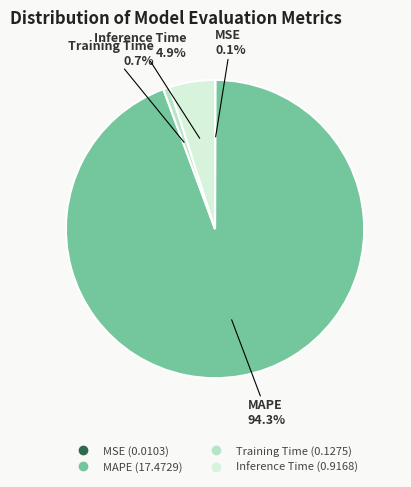

Is the sum of Inference Time and MAPE greater than half?

Yes